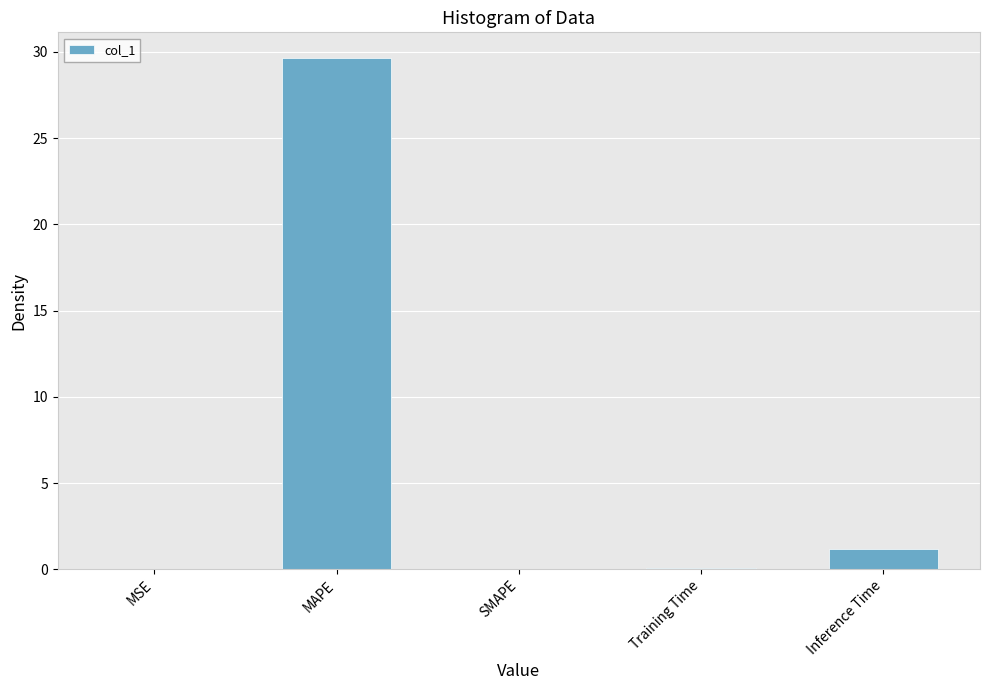

What is the greatest value displayed?

29.7